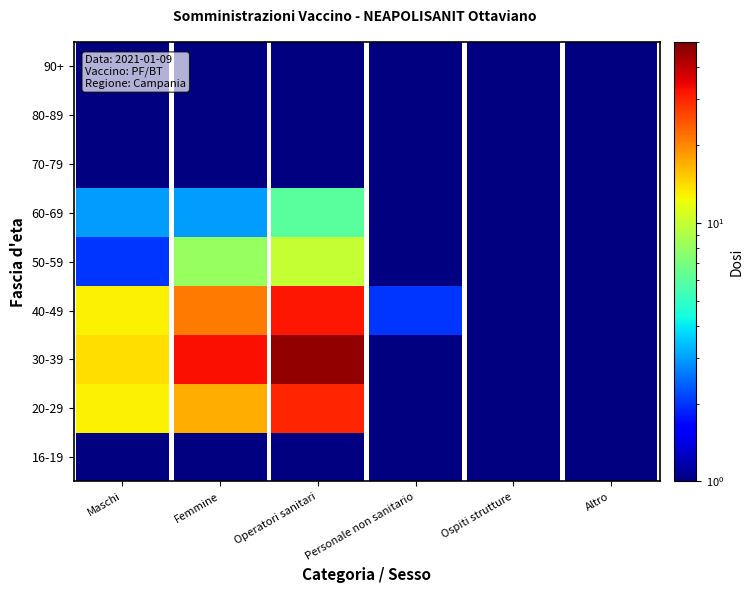

Between Femmine and Ospiti strutture, which is larger?

Femmine